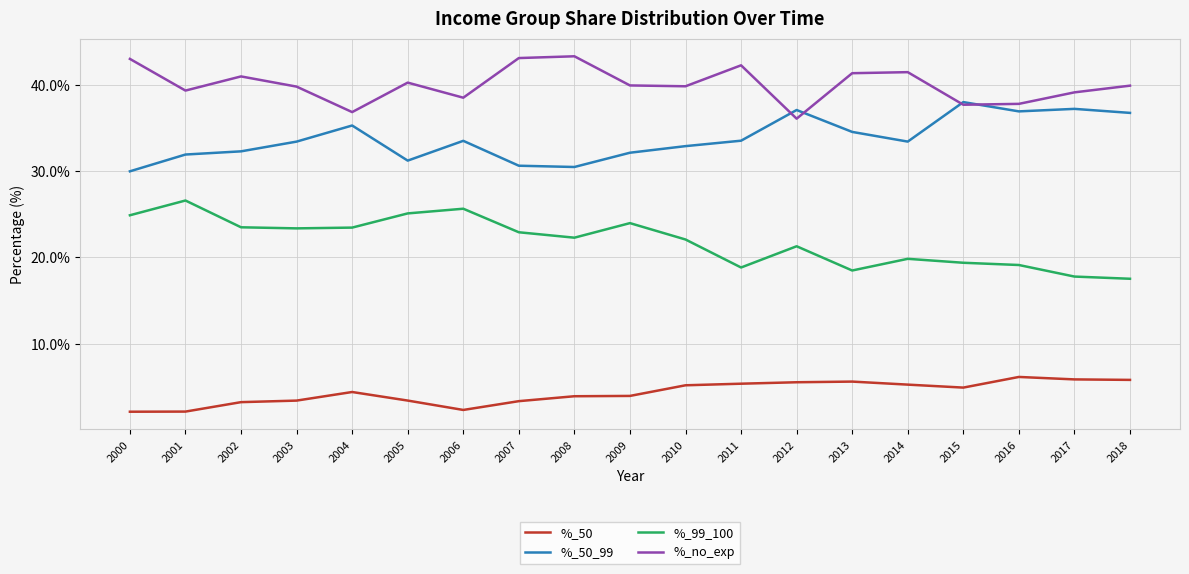

The %_50_99 series shows 61.1 at 2004. True or false?

False